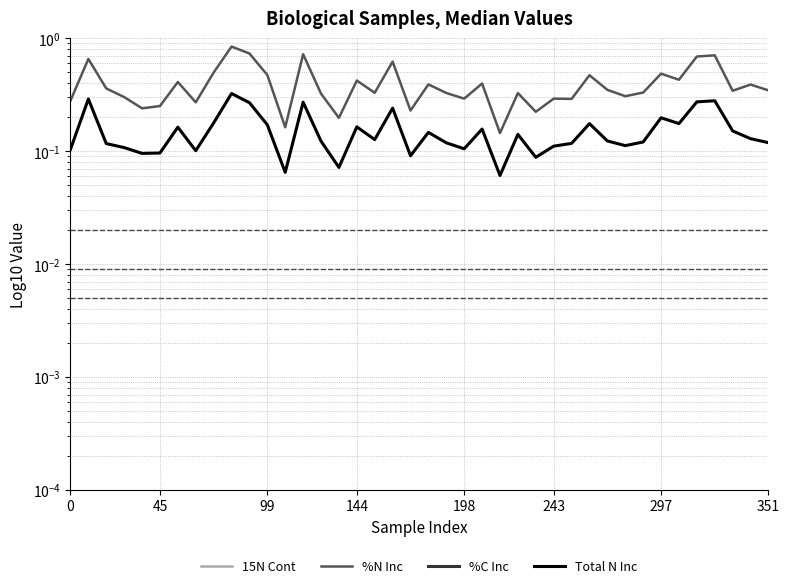

The value of %C Inc at 198 is 1.9. True or false?

True